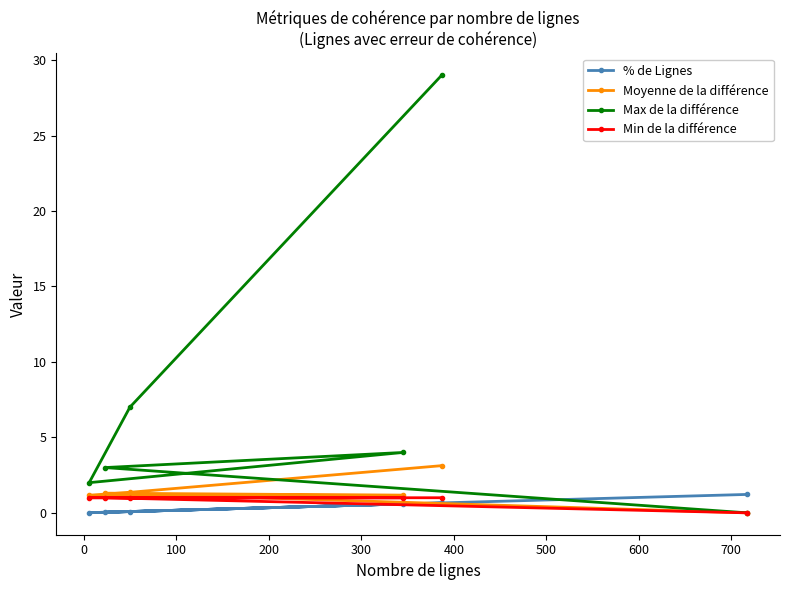

Is this an area chart (filled region under the line)?

No